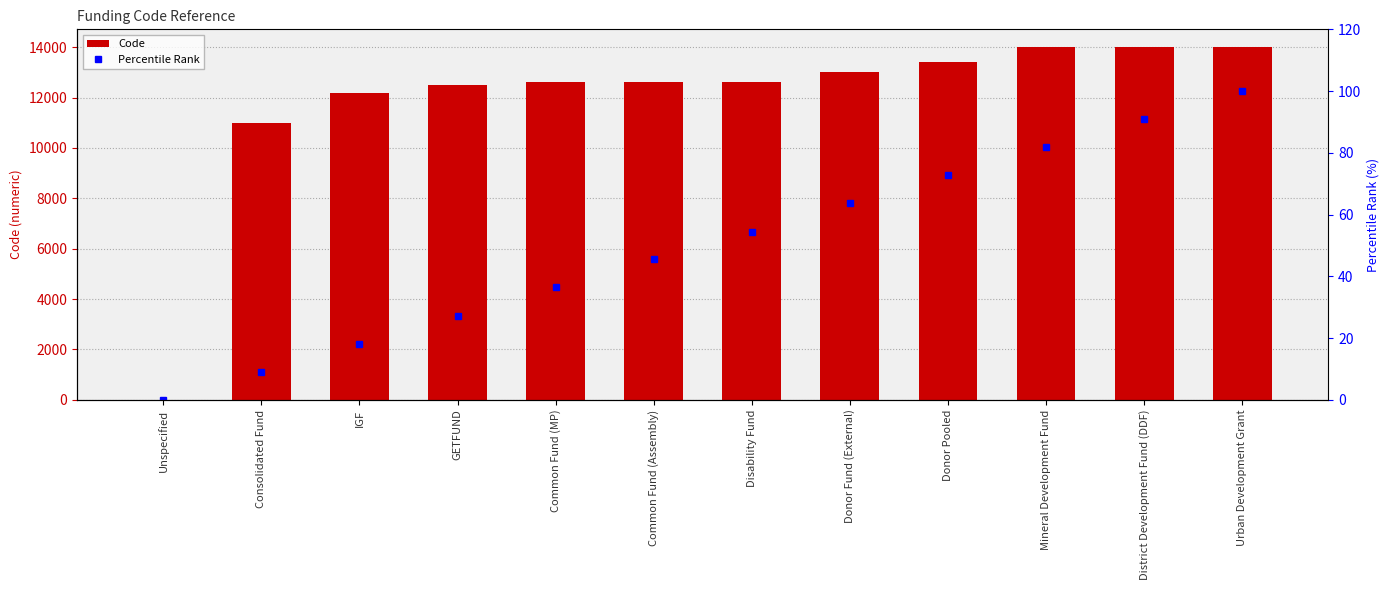

How many values in the Code series exceed 12607?

5